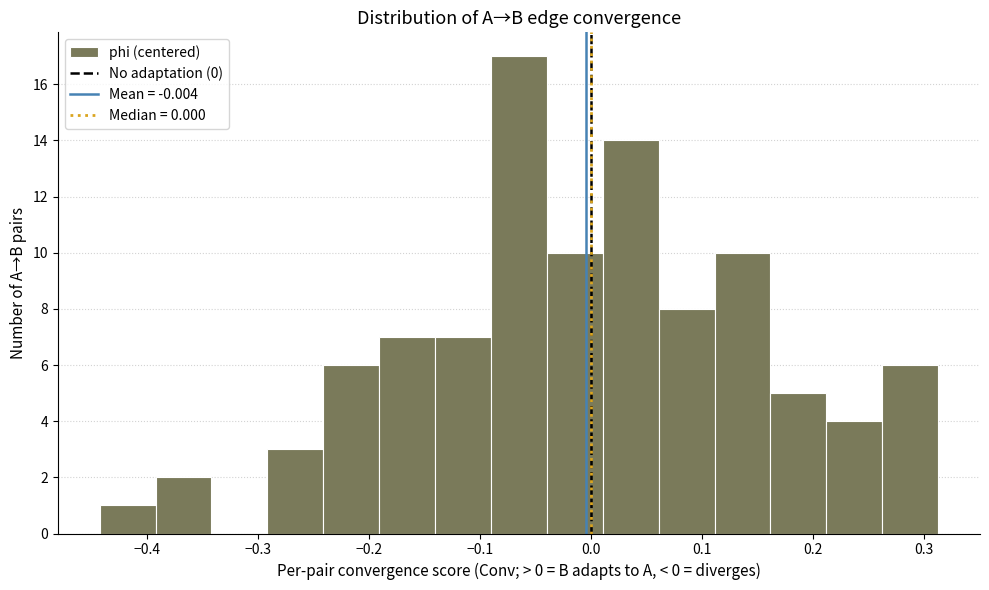

Reading left to right, transcribe this chart: for each bar, give the range it covers on the x-axis and its height. Neither the bar edges nor the heights are printed on the chart, so give them approximately, as read against the axes.

-0.44 to -0.39: 1
-0.39 to -0.34: 2
-0.34 to -0.29: 0
-0.29 to -0.24: 3
-0.24 to -0.19: 6
-0.19 to -0.14: 7
-0.14 to -0.09: 7
-0.09 to -0.04: 17
-0.04 to 0.01: 10
0.01 to 0.06: 14
0.06 to 0.11: 8
0.11 to 0.16: 10
0.16 to 0.21: 5
0.21 to 0.26: 4
0.26 to 0.31: 6